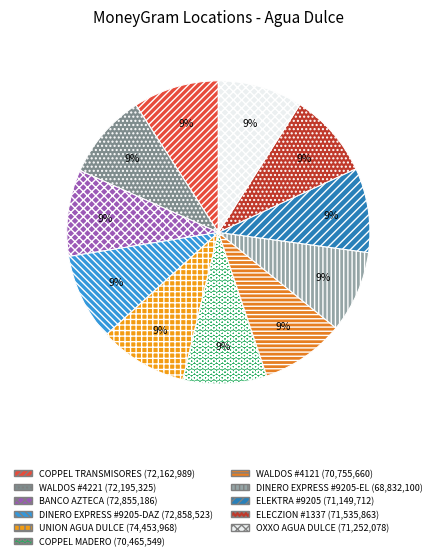

Does WALDOS #4221 account for over 50% of the chart?

No